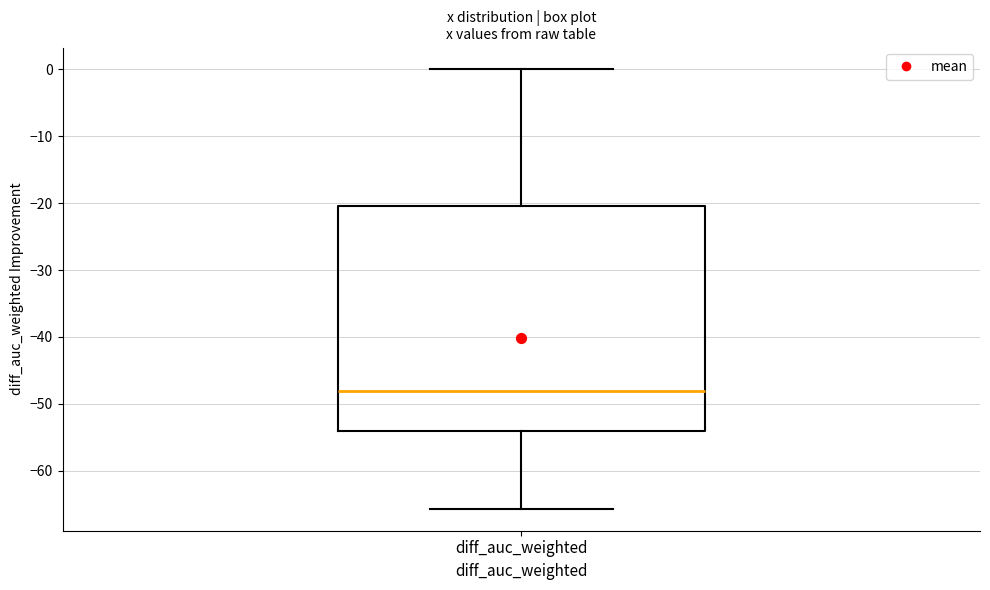

Where is the lower edge of the box for diff_auc_weighted on the y-axis? The values are not printed on the chart, so give them approximately, as read against the axis.

-54